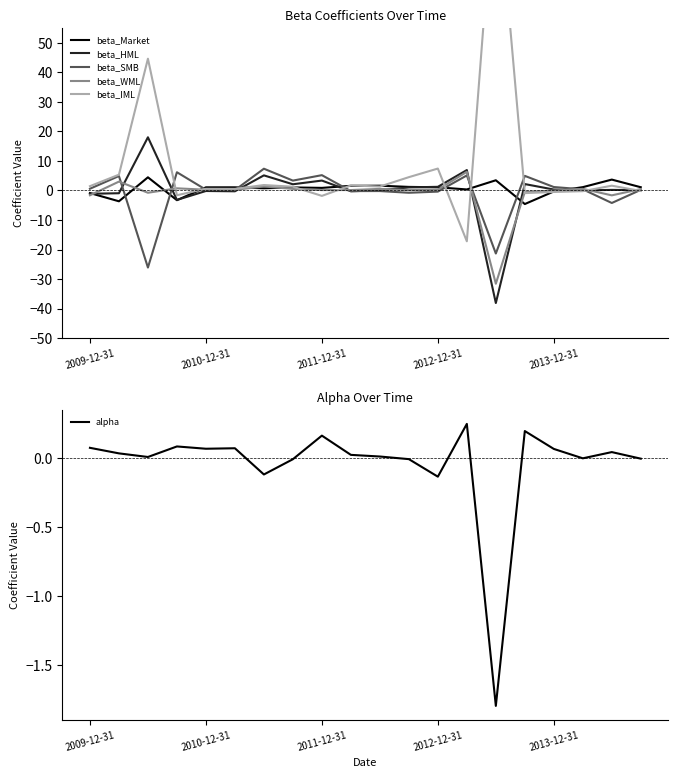

In beta_SMB, how many points are higher than both neighbors (excluding endpoints)?

7